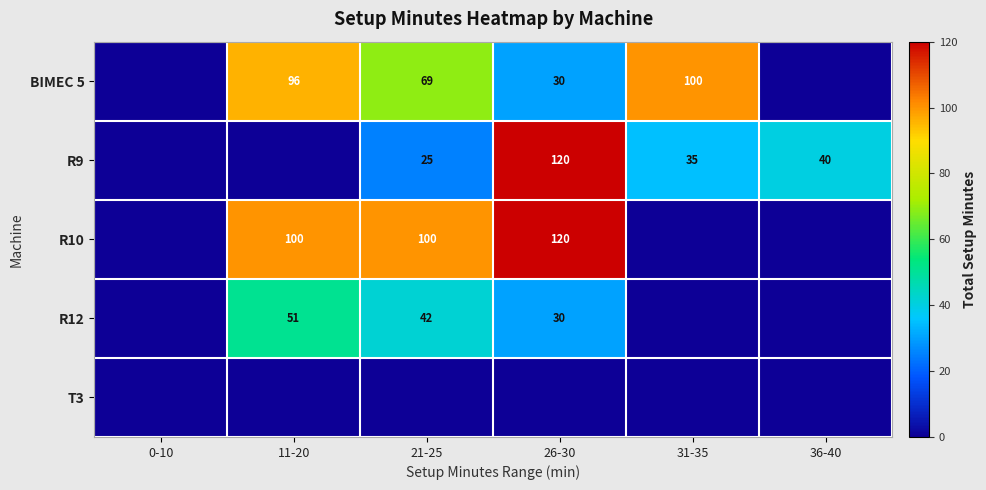

The BIMEC 5 series shows 46 at 26-30. True or false?

False